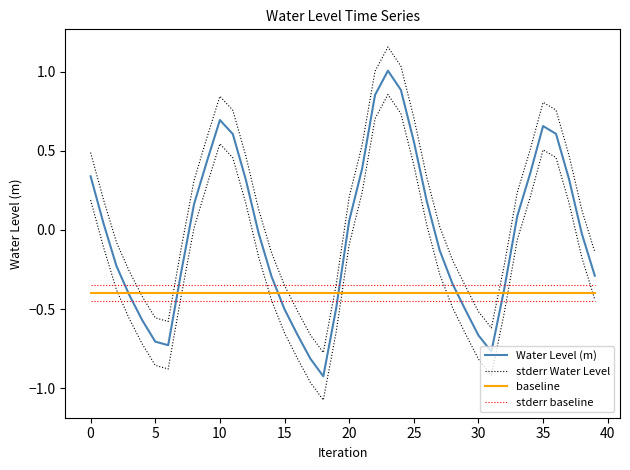

True or false: stderr baseline has more than 0 points higher than both neighbors.

False